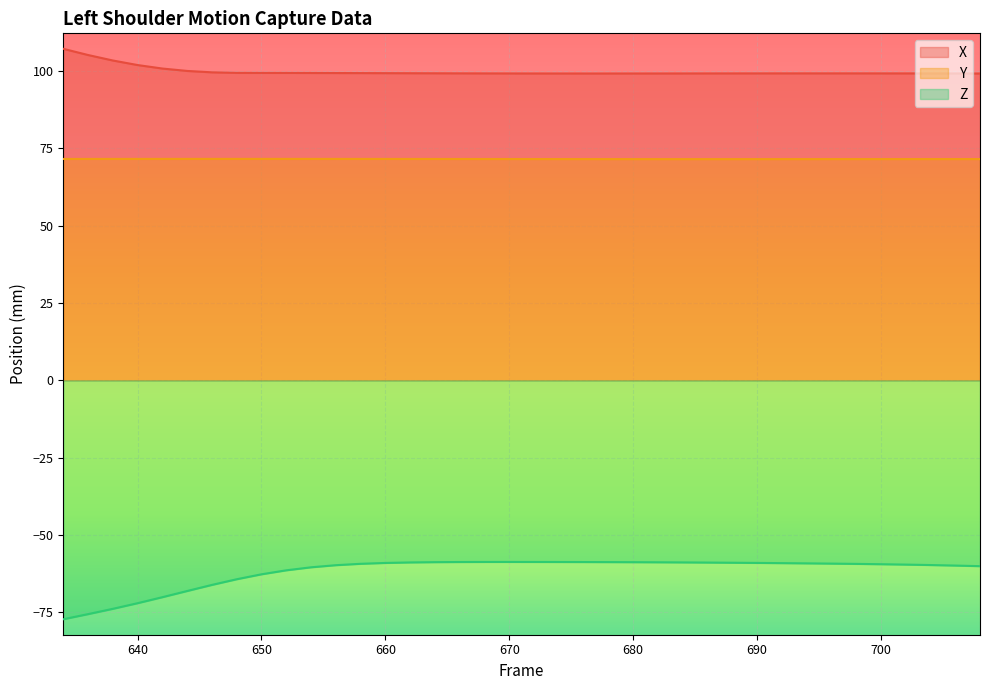

Reading left to right, list all the values displayed in this chart.

X: 634=107.1	636=105.1	638=103.3	640=101.9	642=100.7	644=100.0	646=99.5	648=99.4	650=99.3	652=99.3	654=99.3	656=99.3	658=99.3	660=99.3	662=99.2	664=99.2	666=99.2	668=99.2	670=99.2	672=99.2	674=99.1	676=99.1	678=99.1	680=99.1	682=99.2	684=99.2	686=99.2	688=99.2	690=99.2	692=99.2	694=99.2	696=99.2	698=99.2	700=99.2	702=99.2	704=99.2	706=99.2	708=99.1
Y: 634=71.5	636=71.5	638=71.5	640=71.5	642=71.6	644=71.6	646=71.6	648=71.6	650=71.6	652=71.6	654=71.6	656=71.5	658=71.5	660=71.5	662=71.5	664=71.5	666=71.5	668=71.5	670=71.5	672=71.5	674=71.5	676=71.5	678=71.5	680=71.5	682=71.5	684=71.5	686=71.5	688=71.5	690=71.5	692=71.5	694=71.5	696=71.5	698=71.5	700=71.5	702=71.5	704=71.5	706=71.5	708=71.5
Z: 634=-77.2	636=-75.5	638=-73.8	640=-72.0	642=-70.1	644=-68.1	646=-66.1	648=-64.3	650=-62.7	652=-61.4	654=-60.4	656=-59.7	658=-59.3	660=-59.0	662=-58.8	664=-58.7	666=-58.7	668=-58.7	670=-58.7	672=-58.7	674=-58.7	676=-58.7	678=-58.7	680=-58.8	682=-58.8	684=-58.8	686=-58.9	688=-58.9	690=-59.0	692=-59.1	694=-59.1	696=-59.2	698=-59.3	700=-59.4	702=-59.5	704=-59.7	706=-59.8	708=-60.0